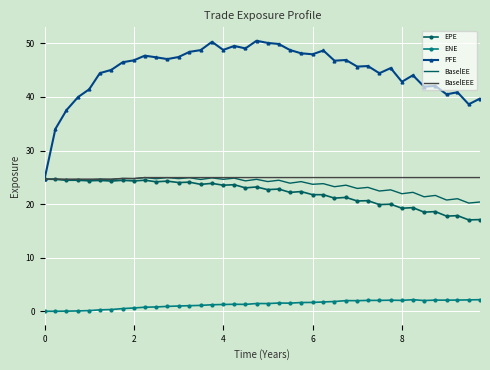

What is the greatest value displayed?

50.5